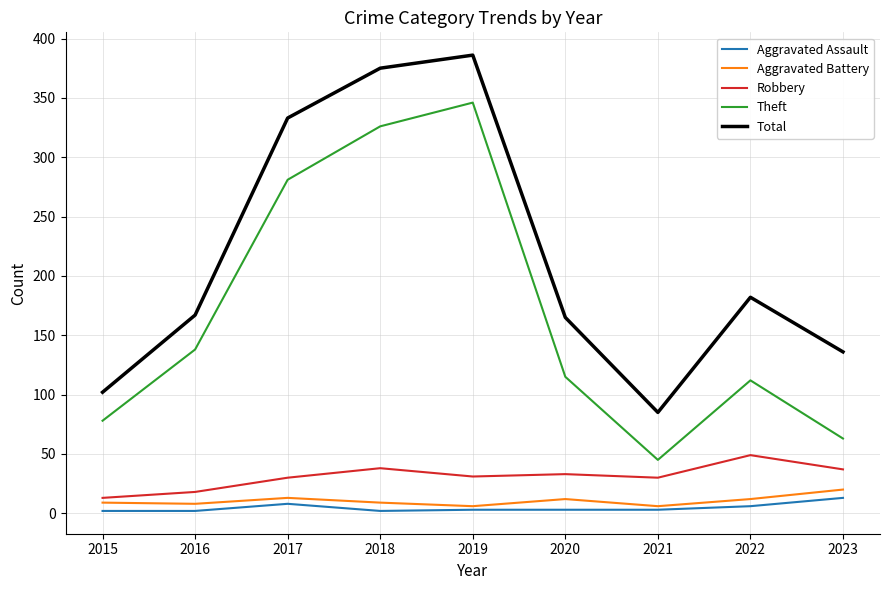

Between 2017 and 2021, which series saw the biggest shift?

Total